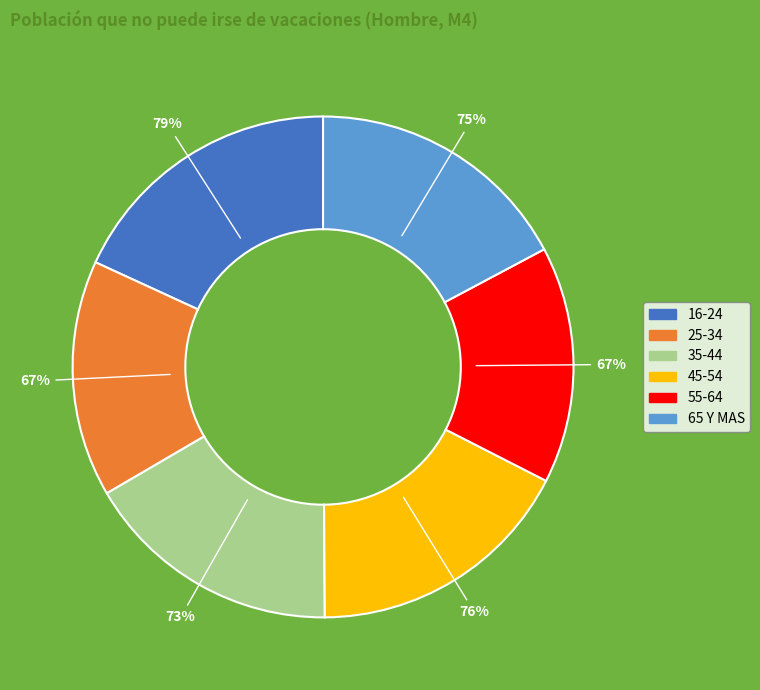

Which has a higher value, 65 Y MAS or 55-64?

65 Y MAS